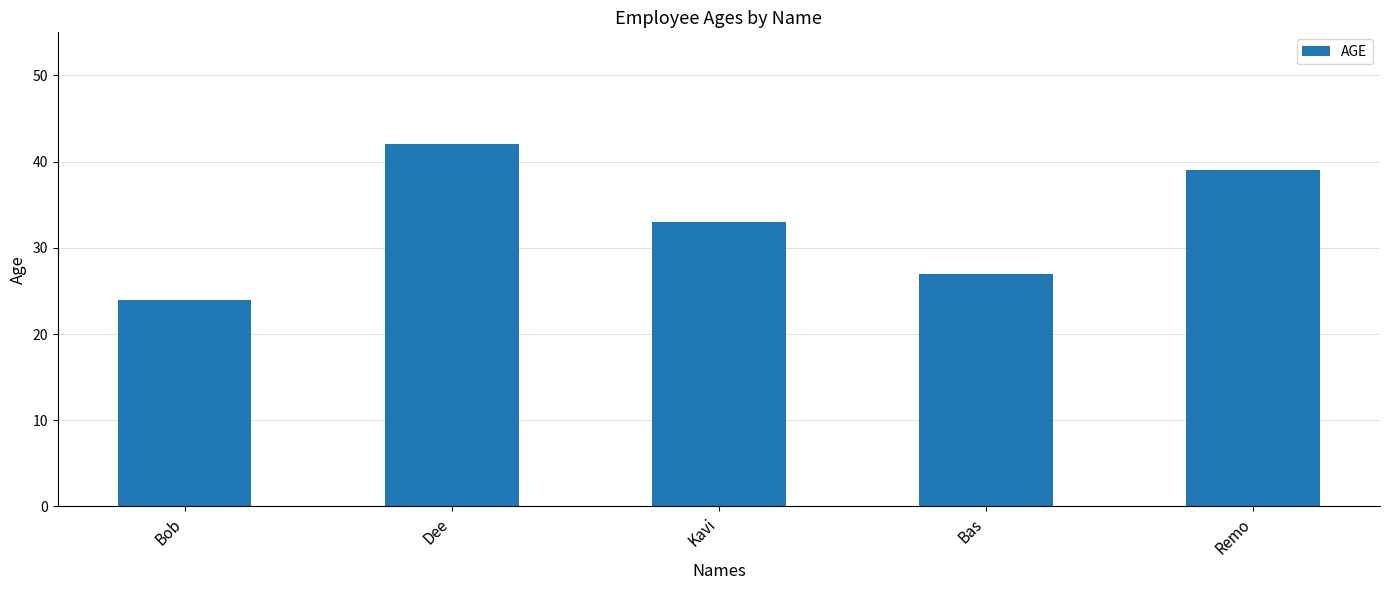

How many values are below 33?

2